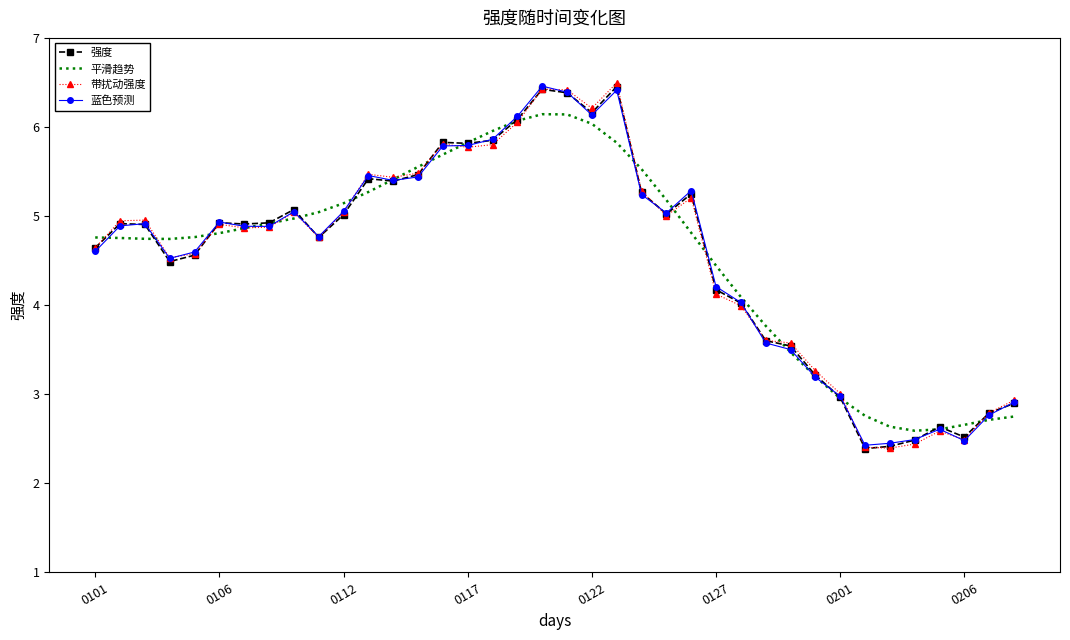

Which series has the largest range (max minus min)?

带扰动强度